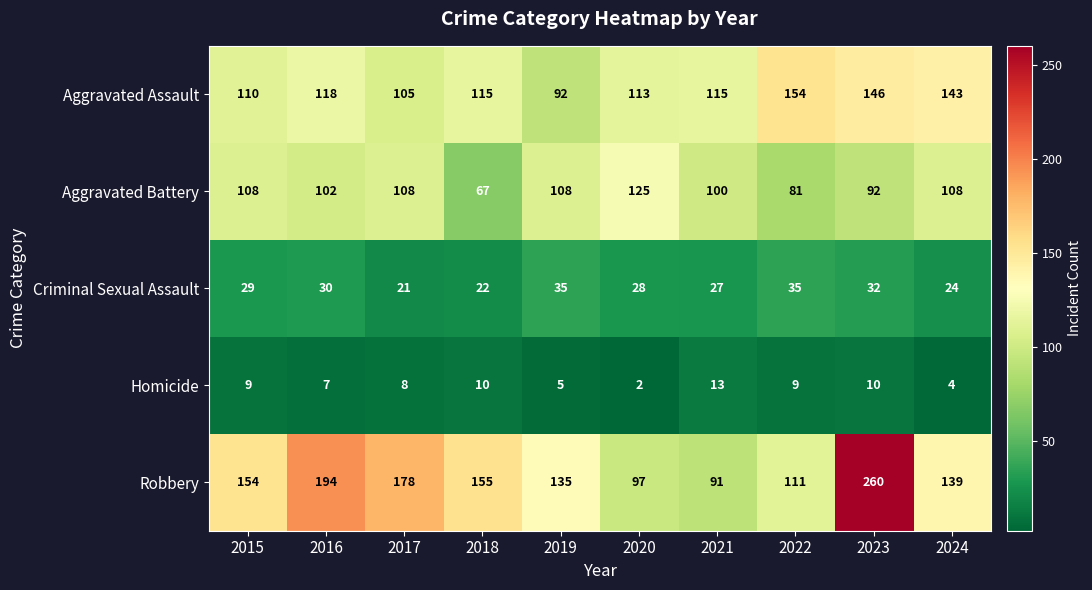

What is the total value across all series at 2015?

410